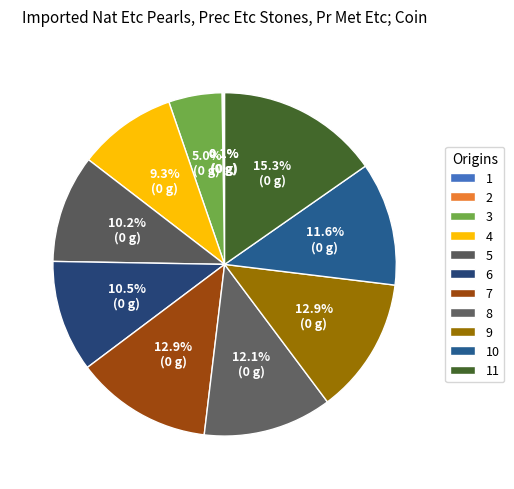

What is the smallest slice in the pie chart?

1